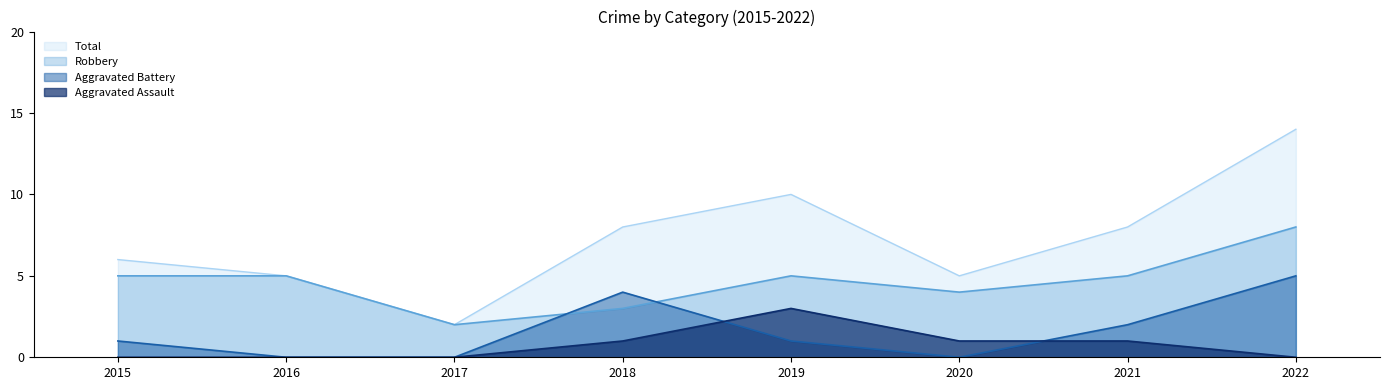

At which label does Aggravated Assault first exceed 1?

2019